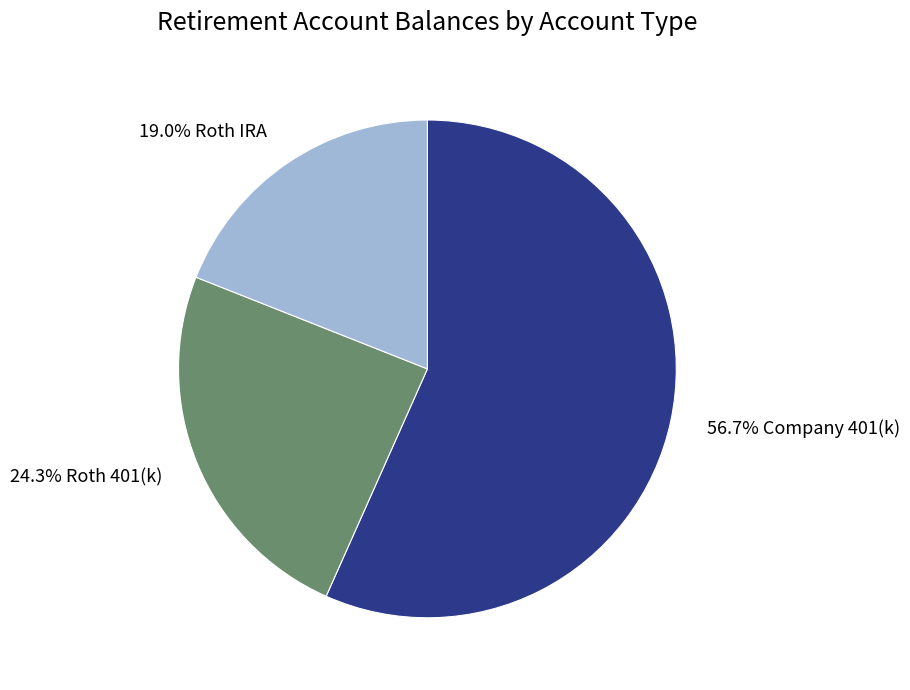

Is there a majority slice in this chart?

Yes